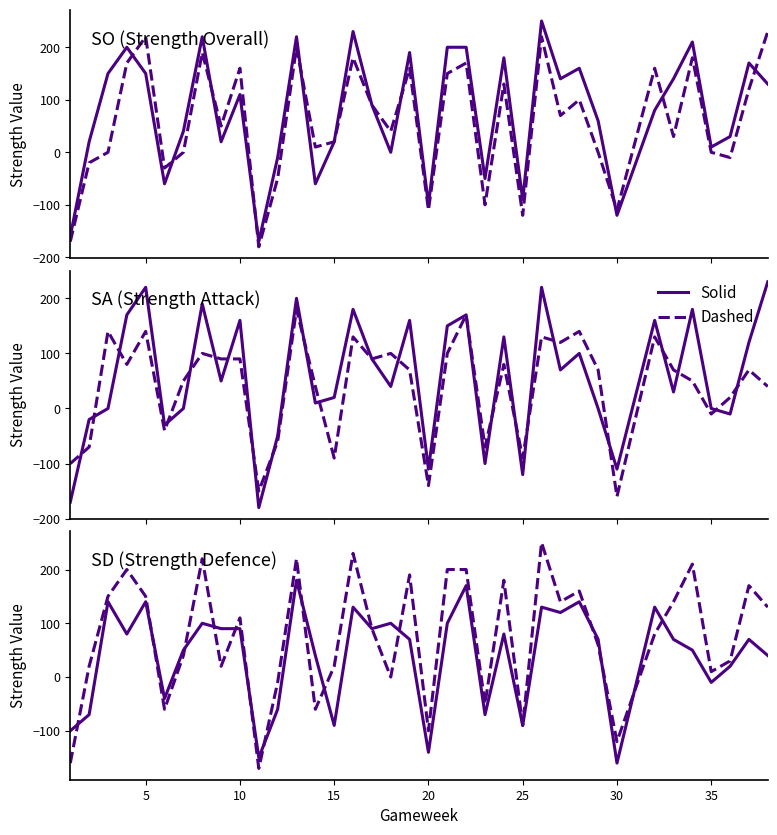

How many positive values does the SD series have?

26